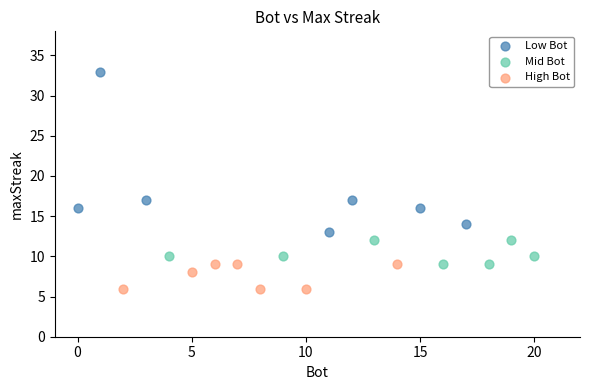

Which series has the largest Y range (max minus min)?

Low Bot